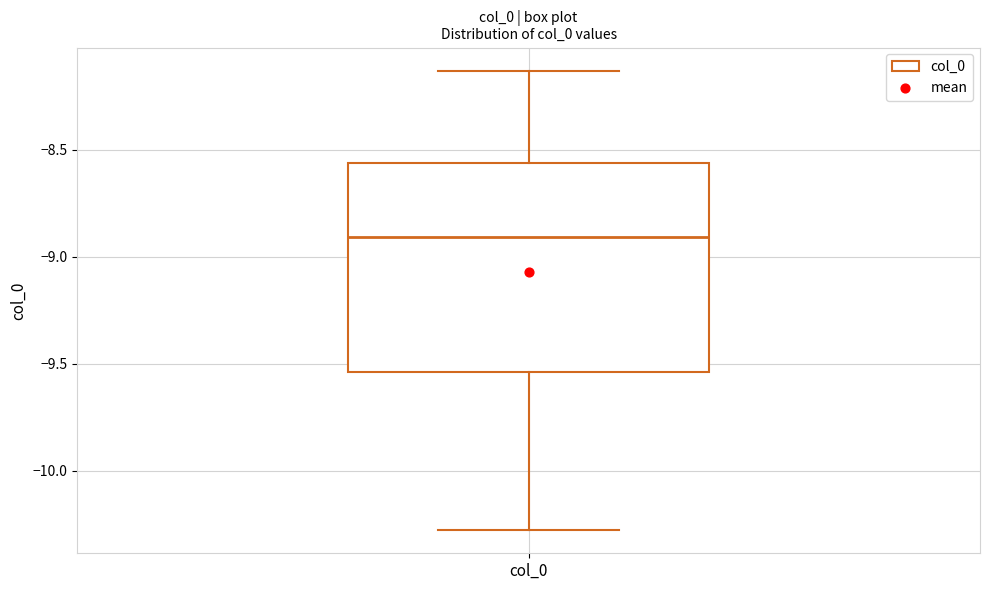

Where is the upper edge of the box for col_0 on the y-axis? The values are not printed on the chart, so give them approximately, as read against the axis.

-8.55